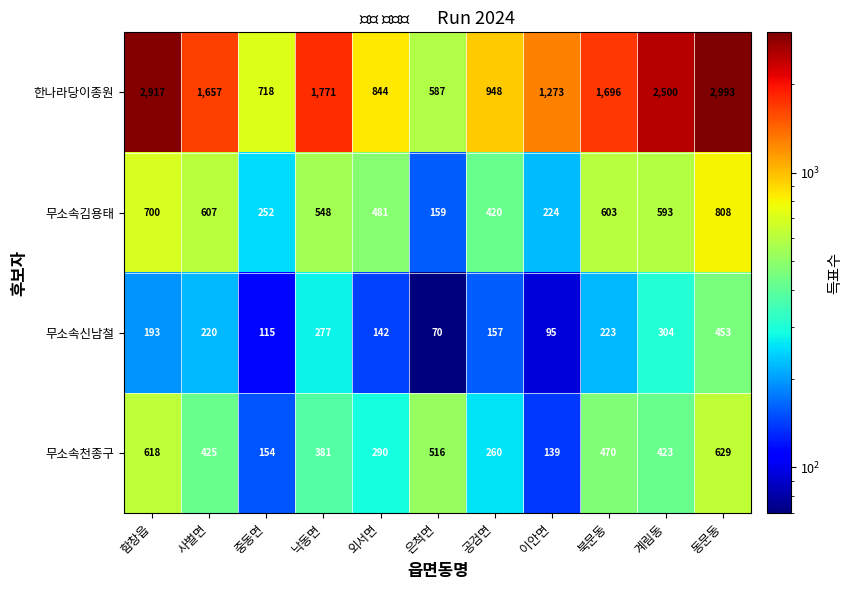

What value does the 무소속천종구 series have at 북문동, to the nearest 10?

470